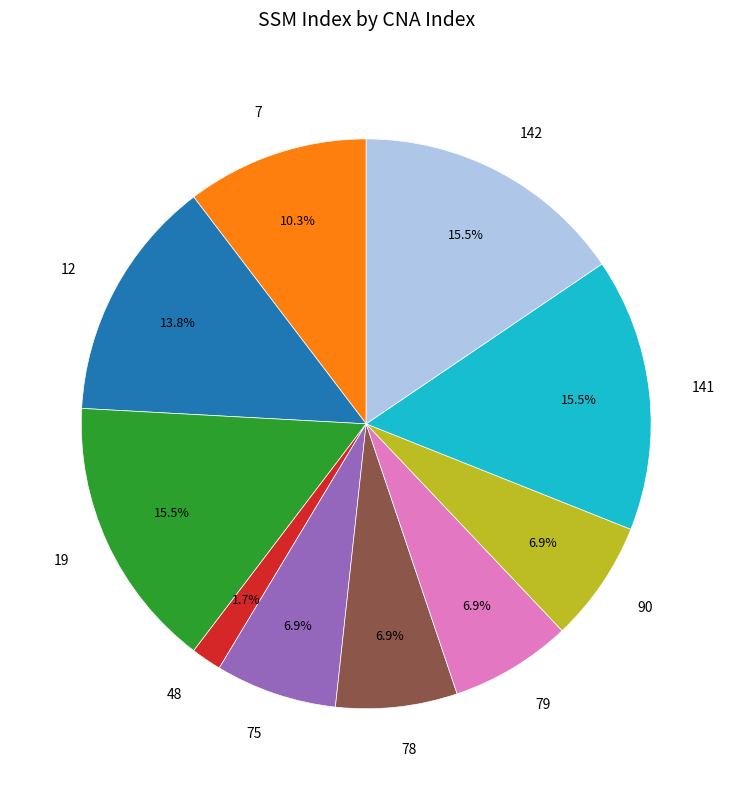

To the nearest percent, what is the average slice percentage?

10%